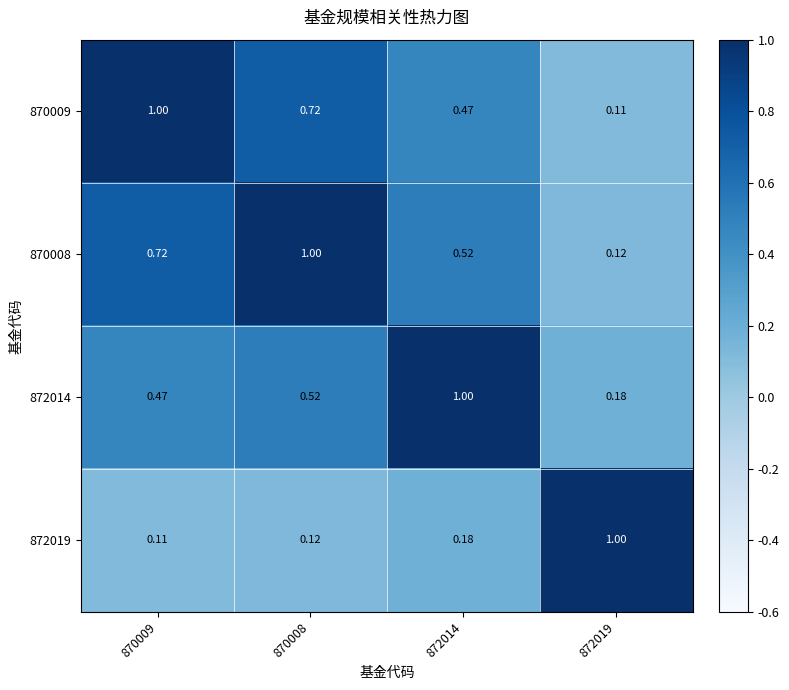

Is the value of 870008 at 872019 greater than the value of 870009 at 870009?

No